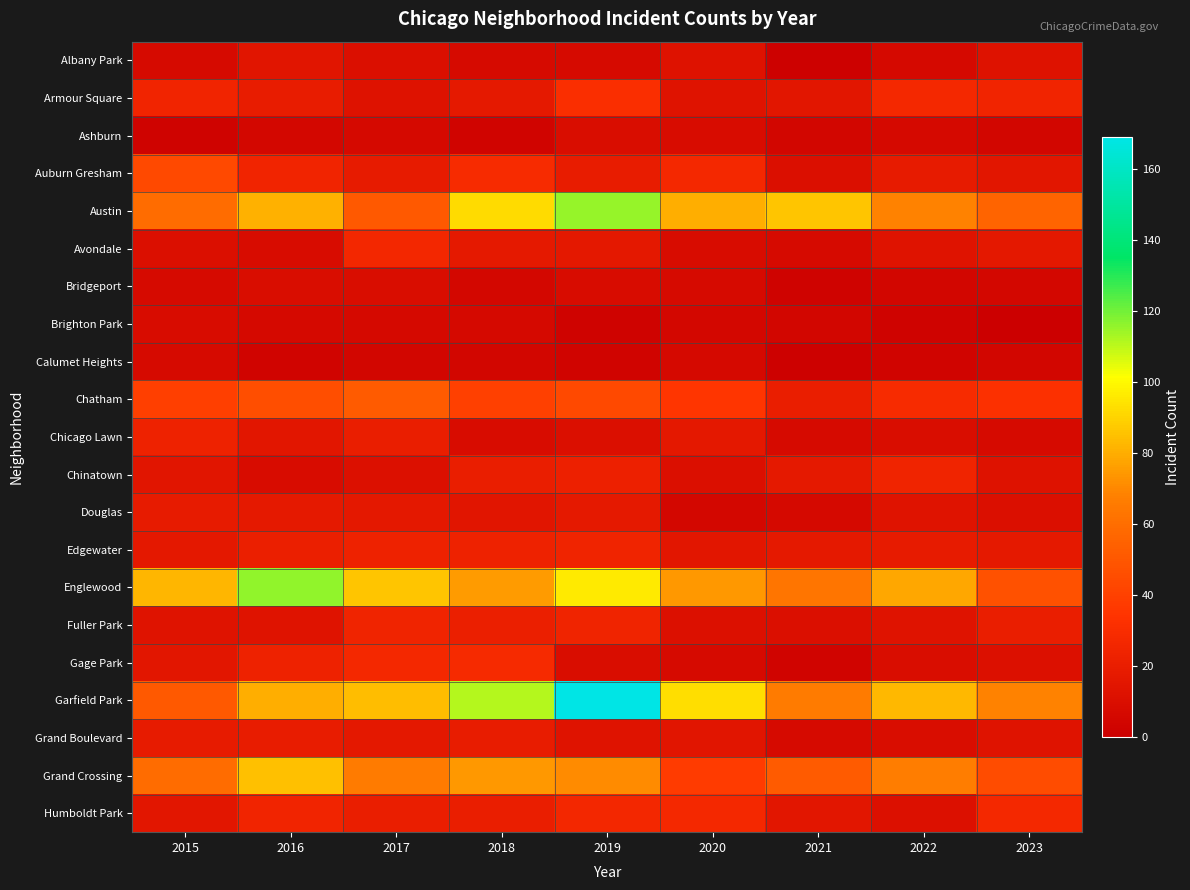

Between 2018 and 2019, which series saw the biggest shift?

Garfield Park